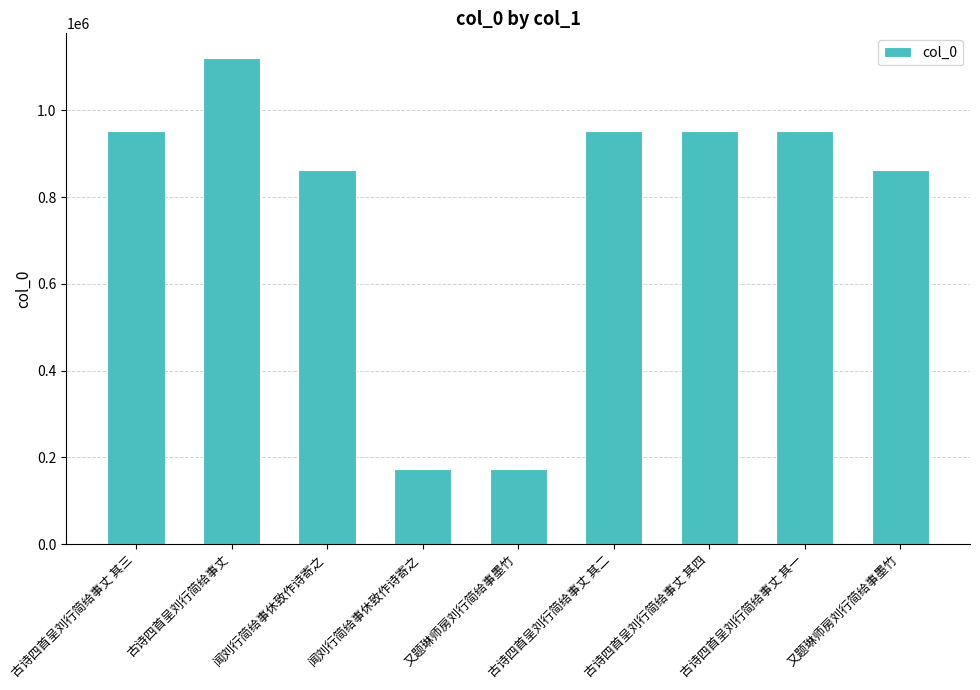

Does the chart contain any negative values?

No